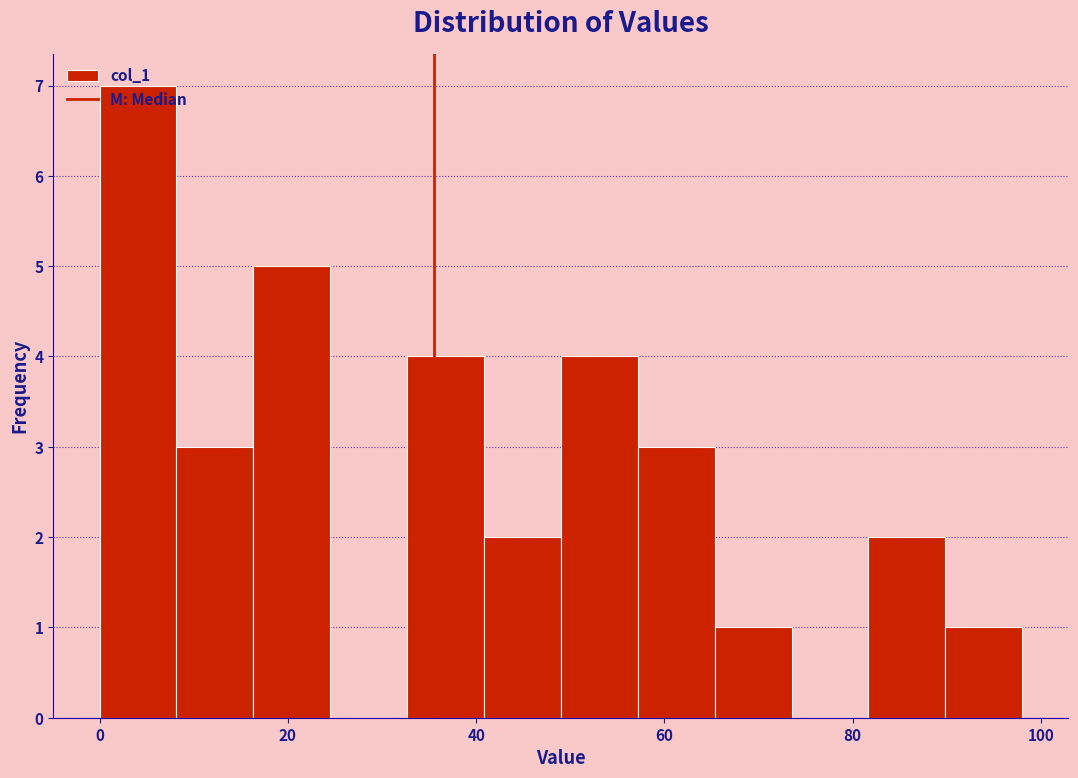

Reading left to right, transcribe this chart: for each bar, give the range it covers on the x-axis and its height. Neither the bar edges nor the heights are printed on the chart, so give them approximately, as read against the axes.

0 to 8: 7
8 to 16: 3
16 to 24: 5
24 to 32: 0
32 to 40: 4
40 to 50: 2
50 to 58: 4
58 to 66: 3
66 to 74: 1
74 to 82: 0
82 to 90: 2
90 to 98: 1